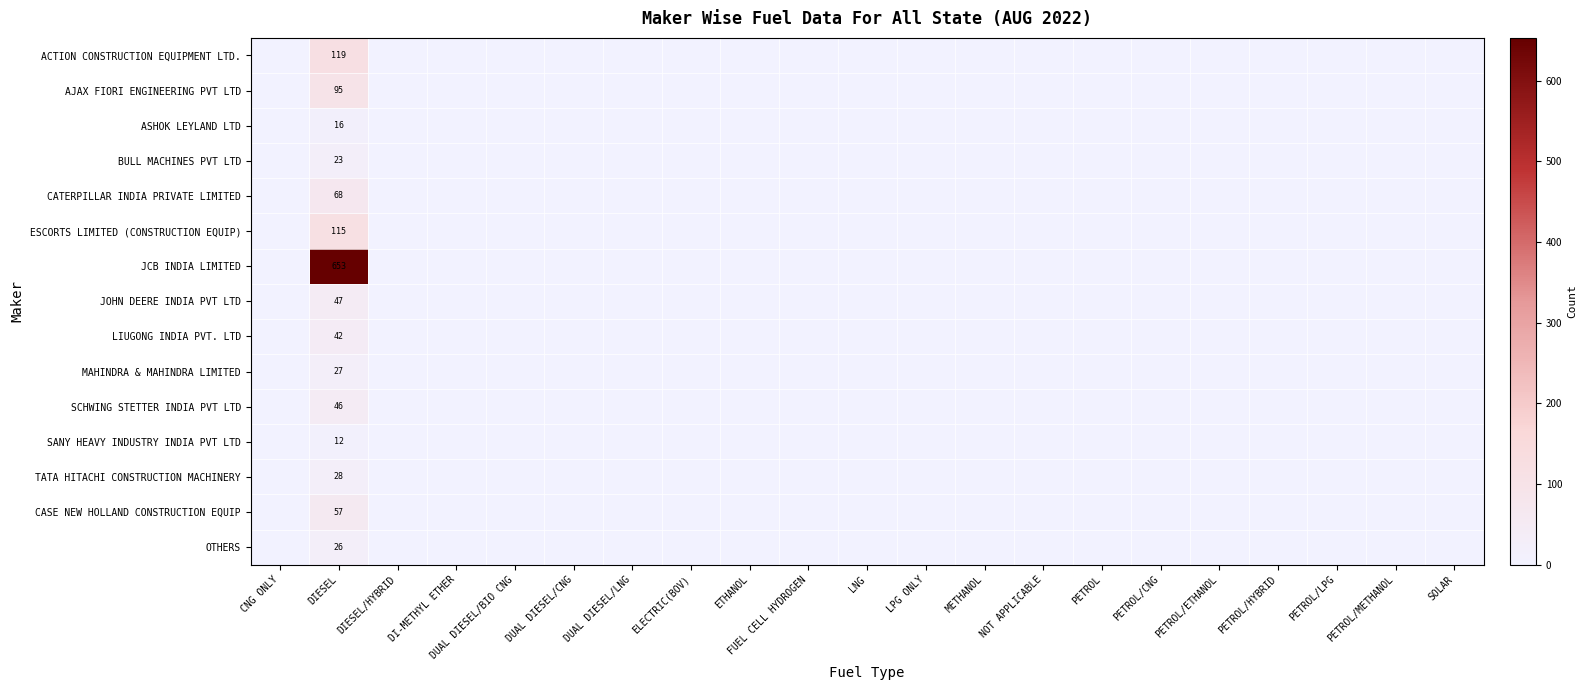

What is the total value across all series at DIESEL?

1374